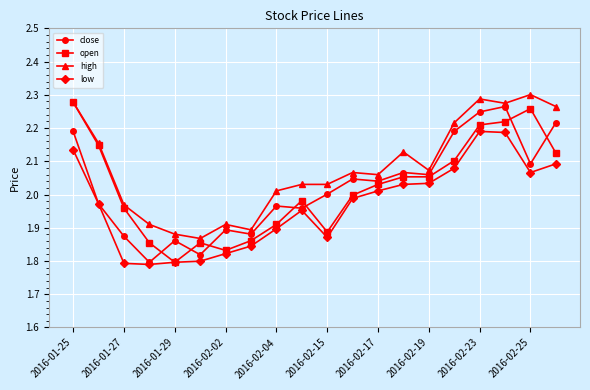

True or false: low and high cross at least once.

False